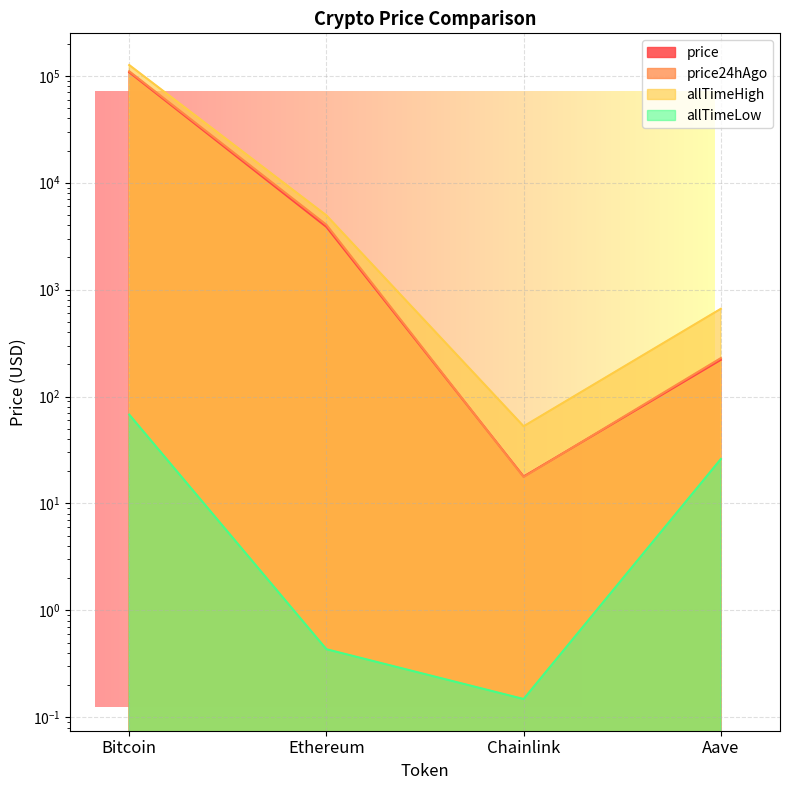

How many intersections are there between price24hAgo and price?

2